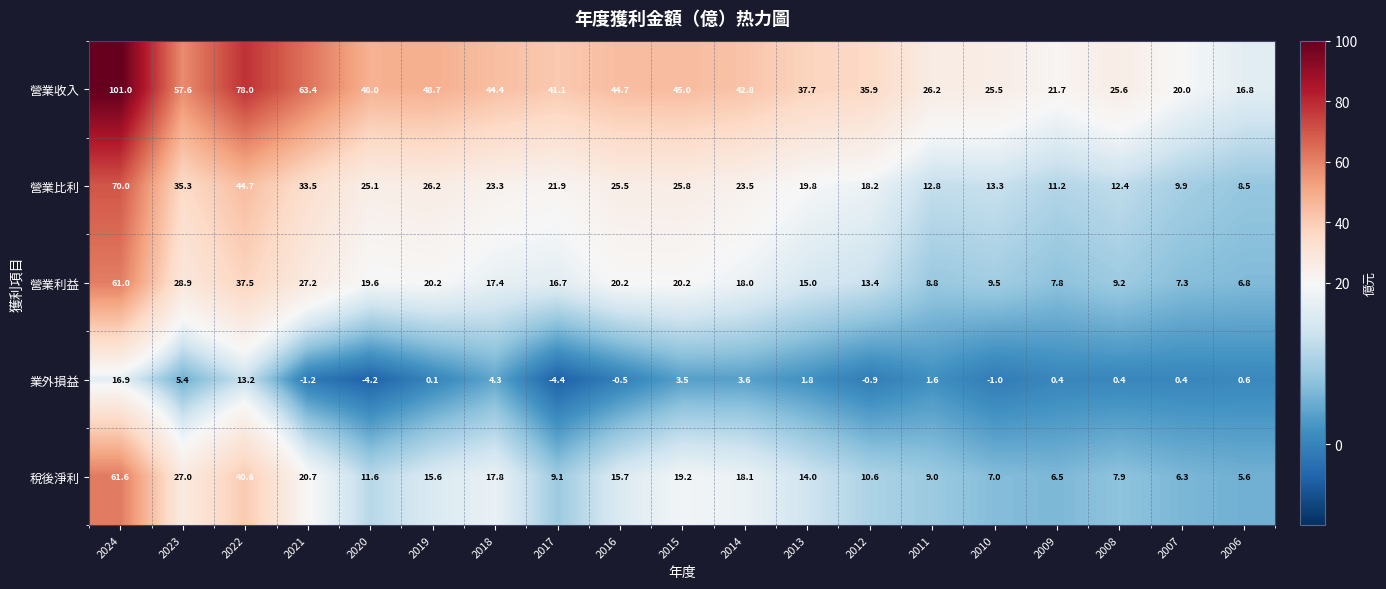

What is the greatest value displayed?

101.0